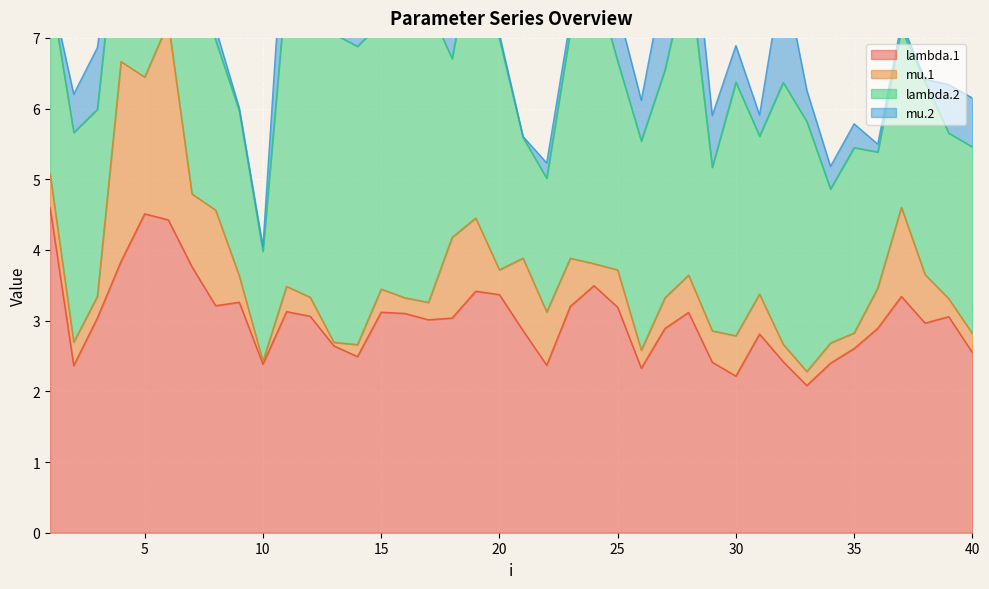

Between 35 and 40, which is larger?

35